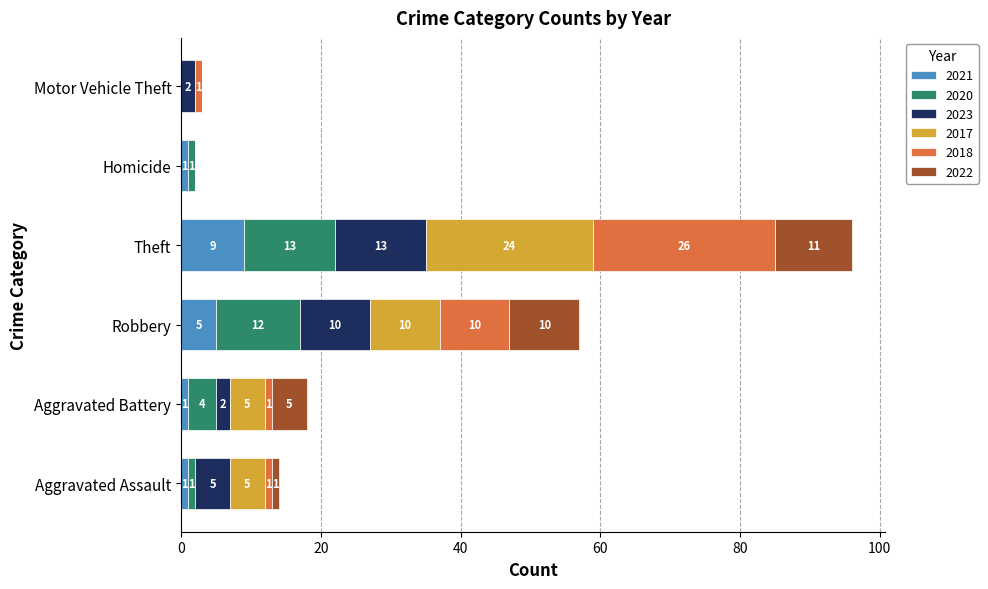

What is the highest value of the 2021 series?

9